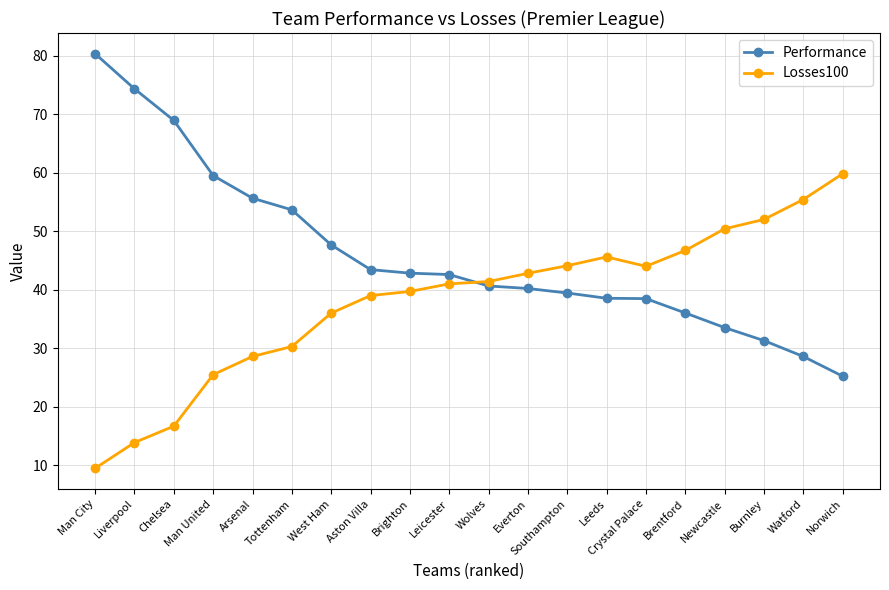

True or false: Performance and Losses100 intersect in this chart.

True